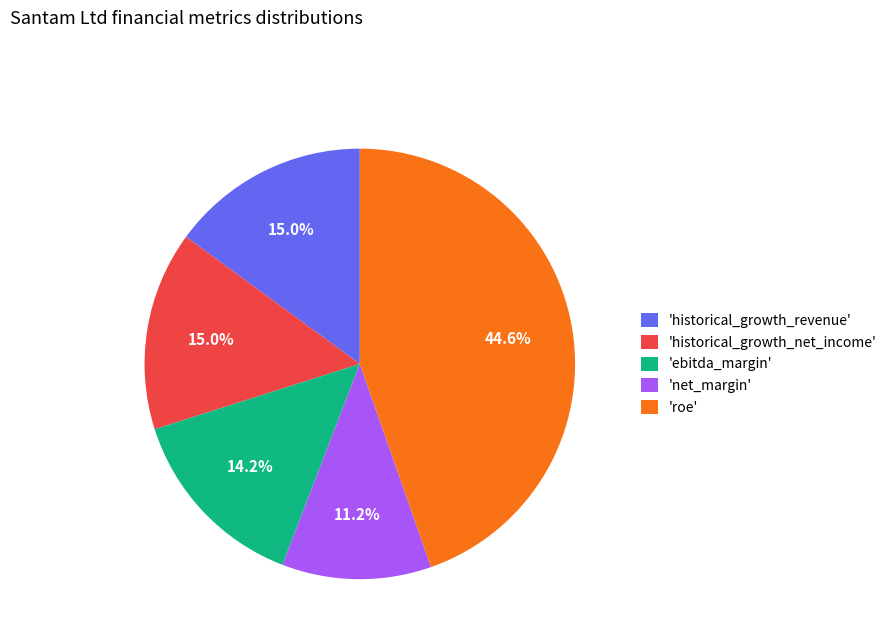

What is the smallest slice in the pie chart?

'net_margin'